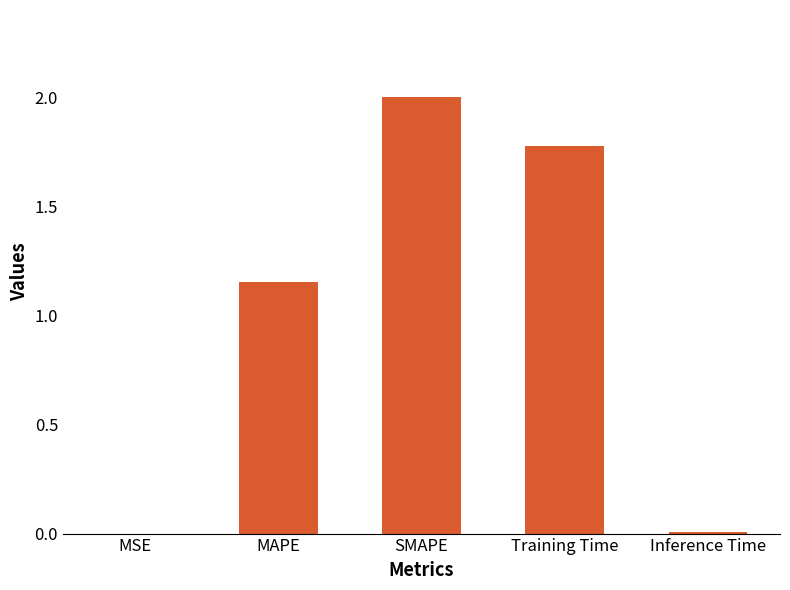

The value at MSE is 0.0. True or false?

True